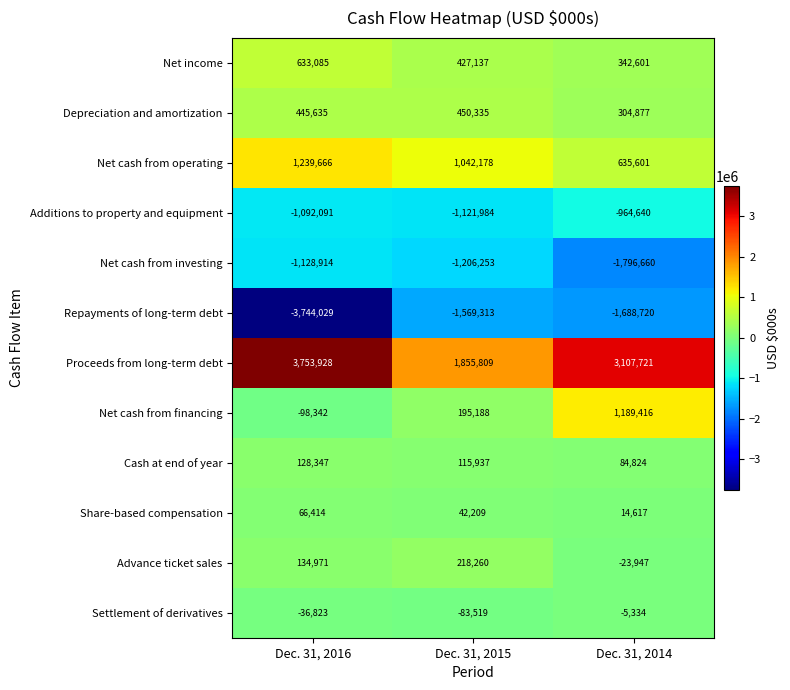

How many values in the Settlement of derivatives series exceed -36823?

1